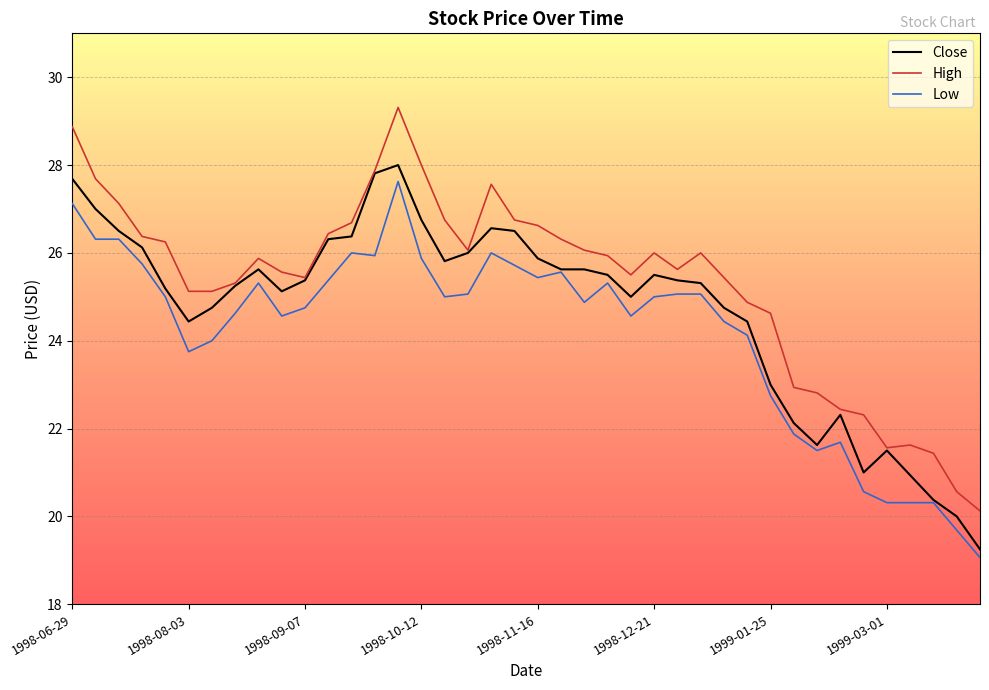

At how many categories does at least one series exceed 22?

35